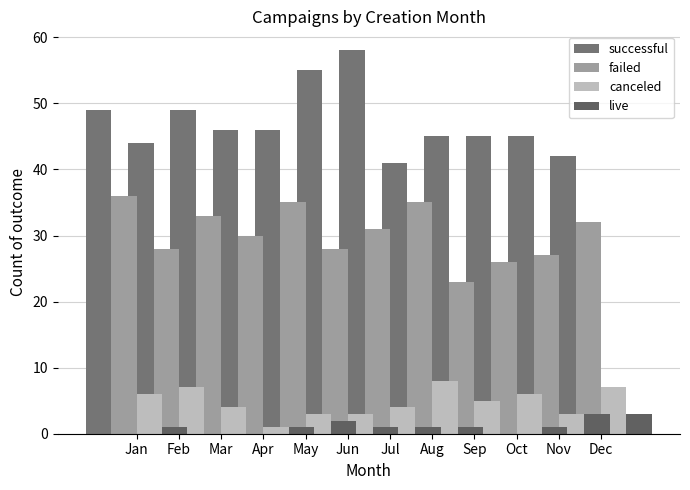

True or false: canceled has a value of 3 at Feb.

False